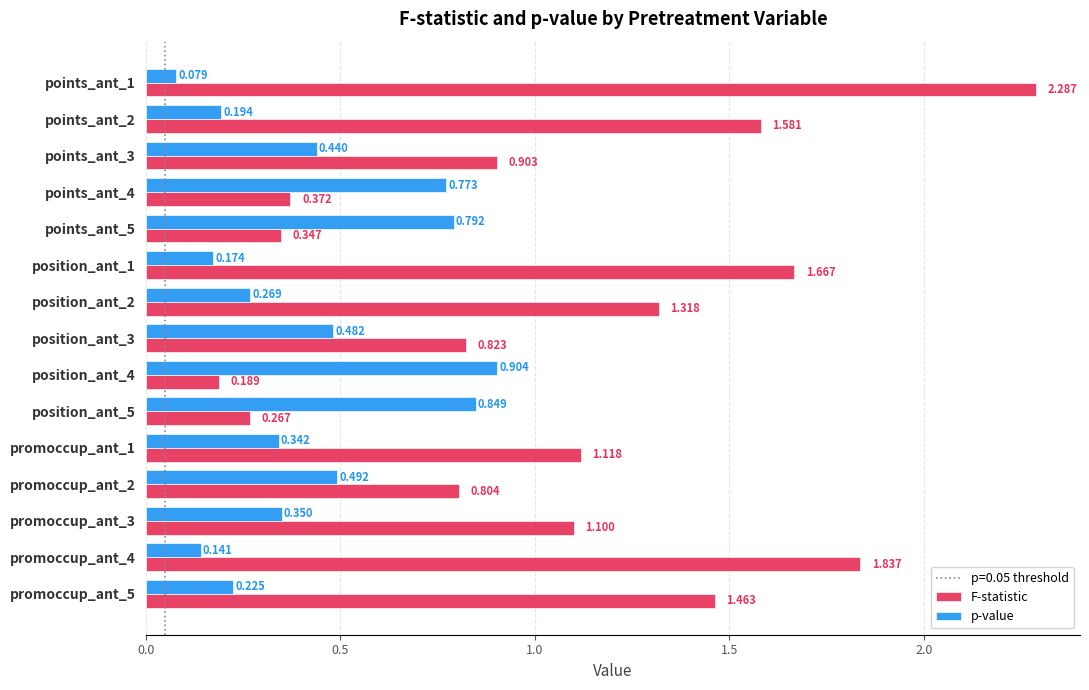

Which series has the largest total across all categories?

F-statistic